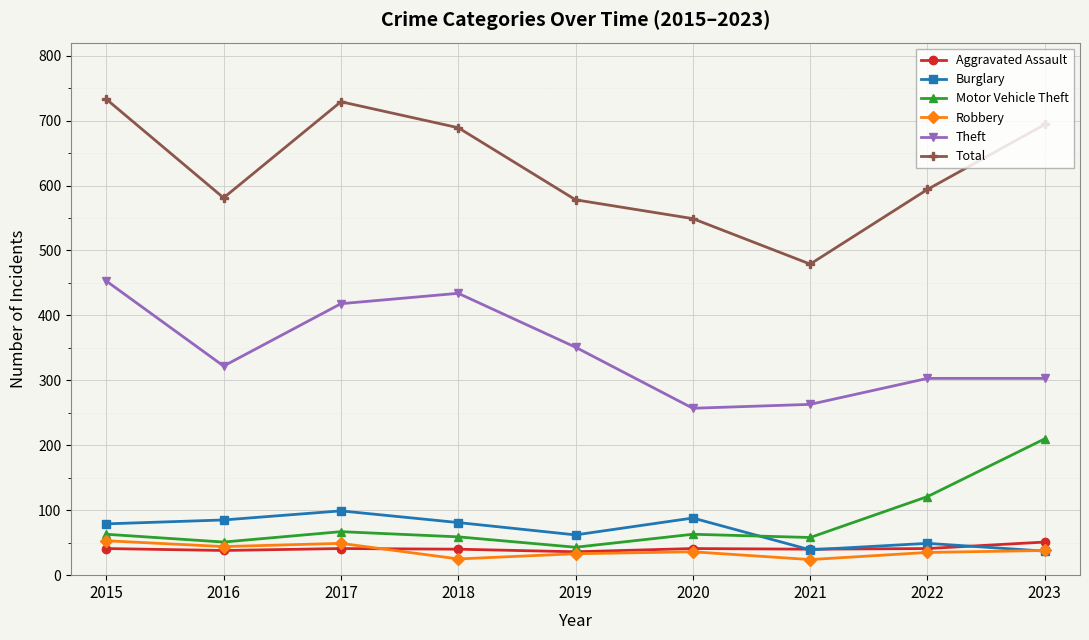

What is the lowest value of the Theft series?

257